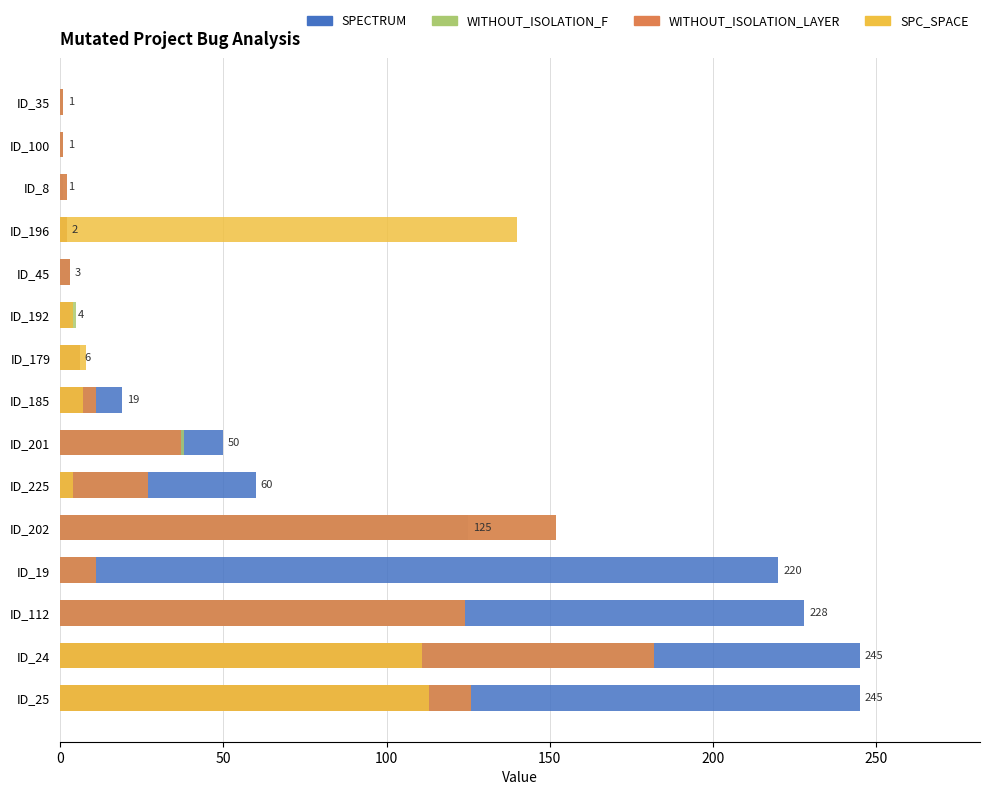

Which series has the widest spread of values?

SPECTRUM